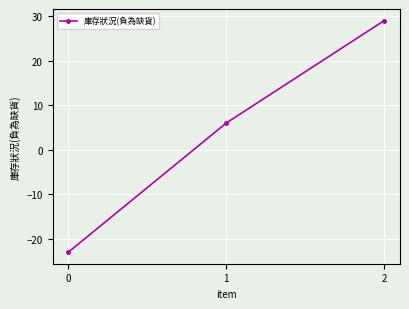

Rank the categories by value from lowest to highest.

0, 1, 2